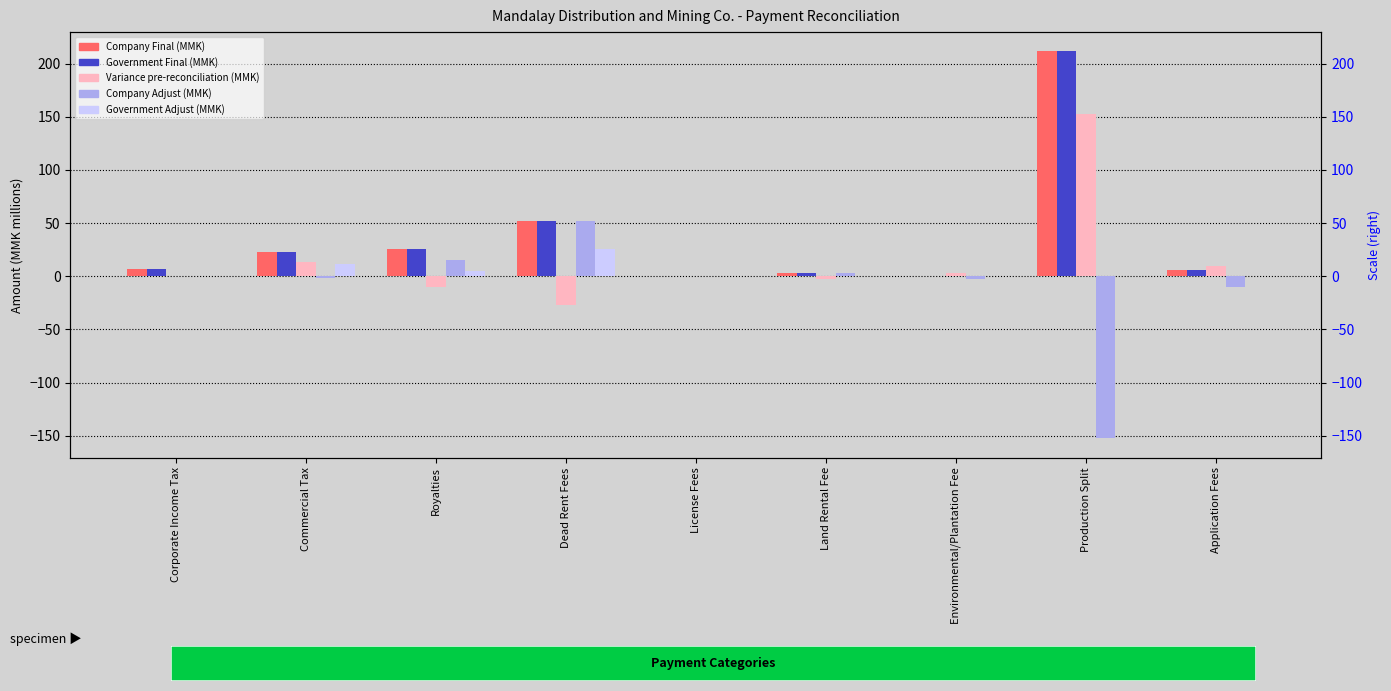

What is the spread (max minus min) of values at Application Fees?

20.0